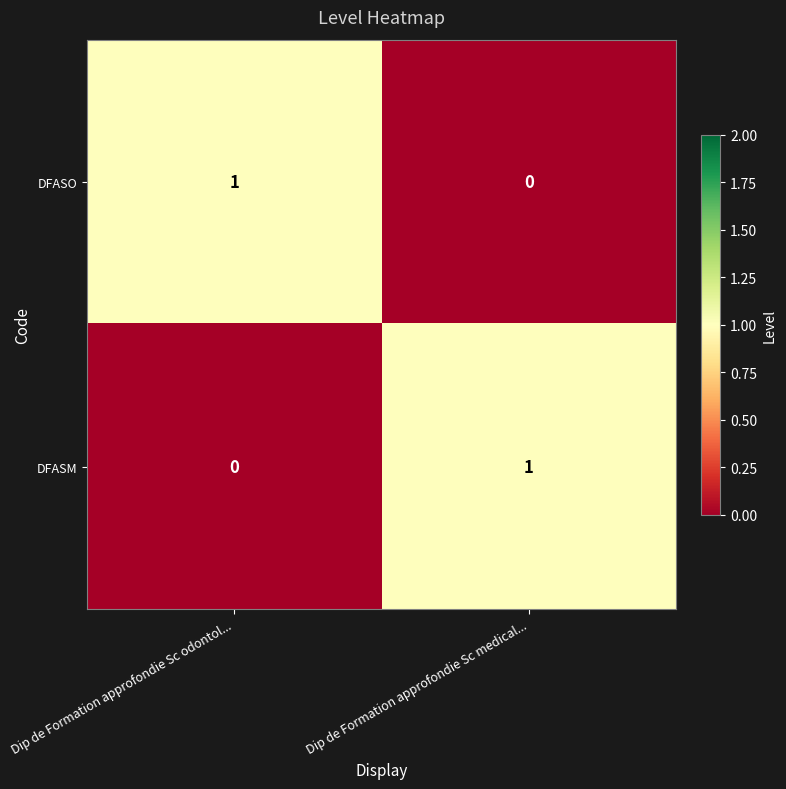

How many distinct data groups are displayed?

2